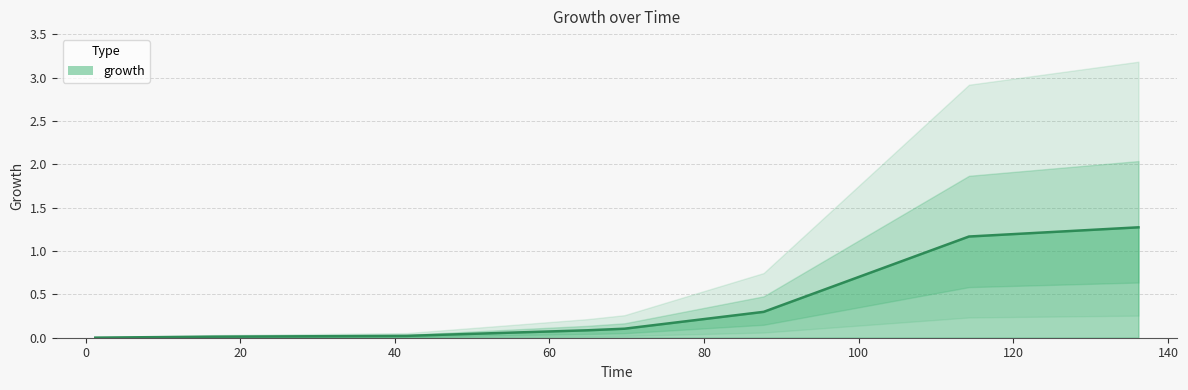

Reading left to right, list all the values displayed in this chart.

1.247771836=0.0	16.39928699=0.0	41.53297683=0.0	64.88413547=0.1	69.6969697=0.1	87.70053476=0.3	114.2602496=1.2	136.1853832=1.3